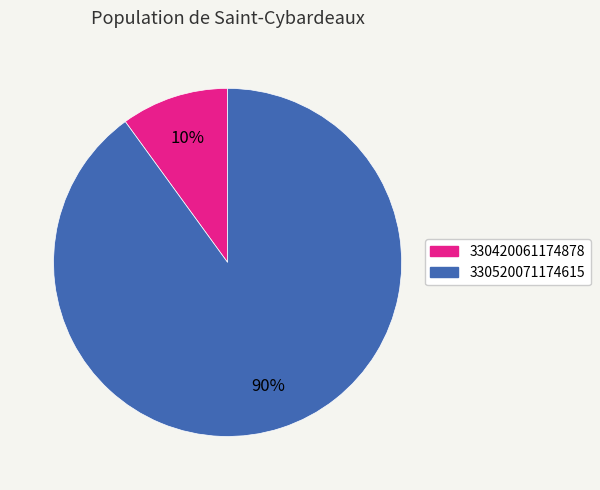

The 330420061174878 slice represents 24% of the pie. True or false?

False